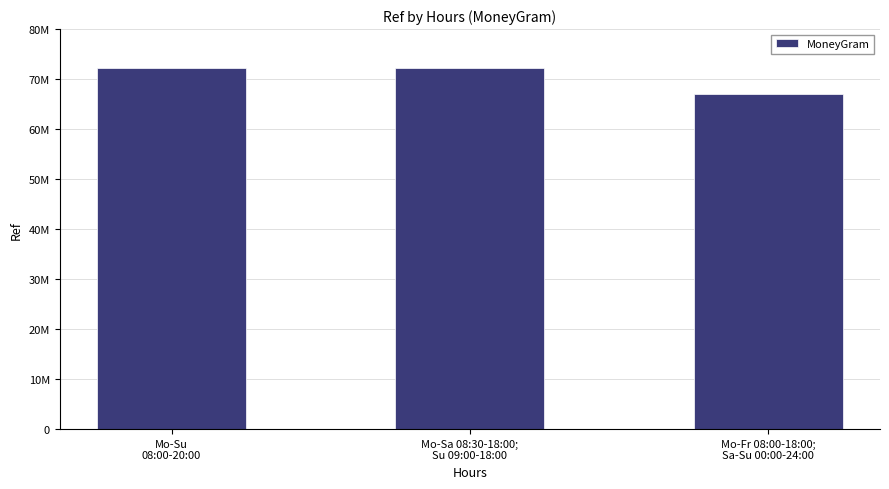

What position from the left is Mo-Su
08:00-20:00?

1